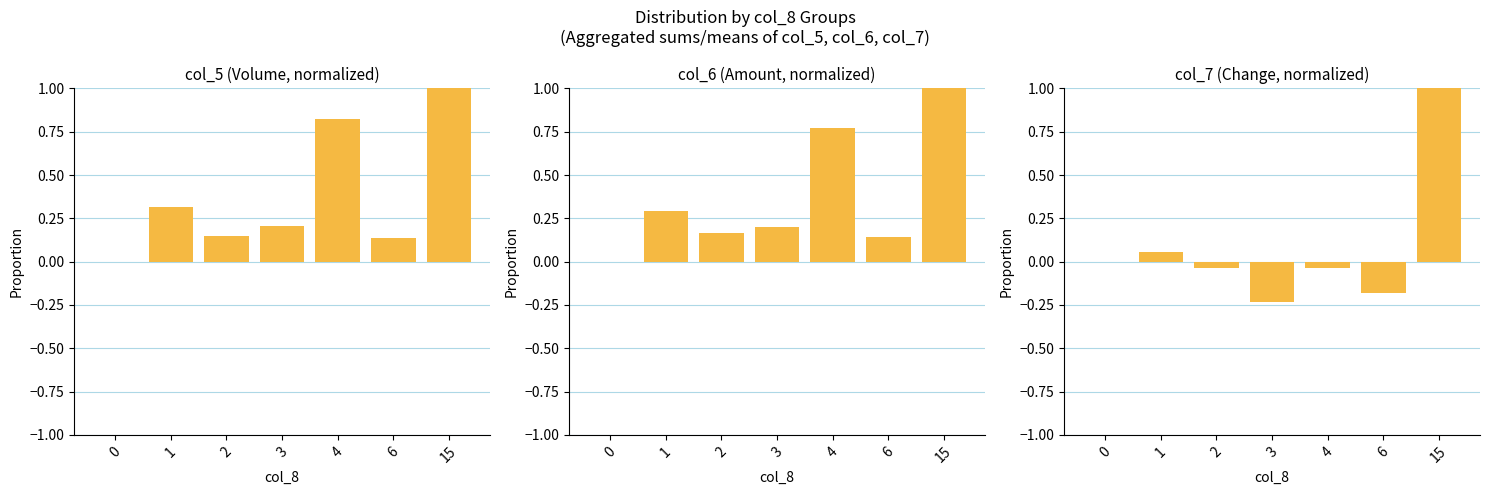

How many data points in col_7 are less than 0?

4